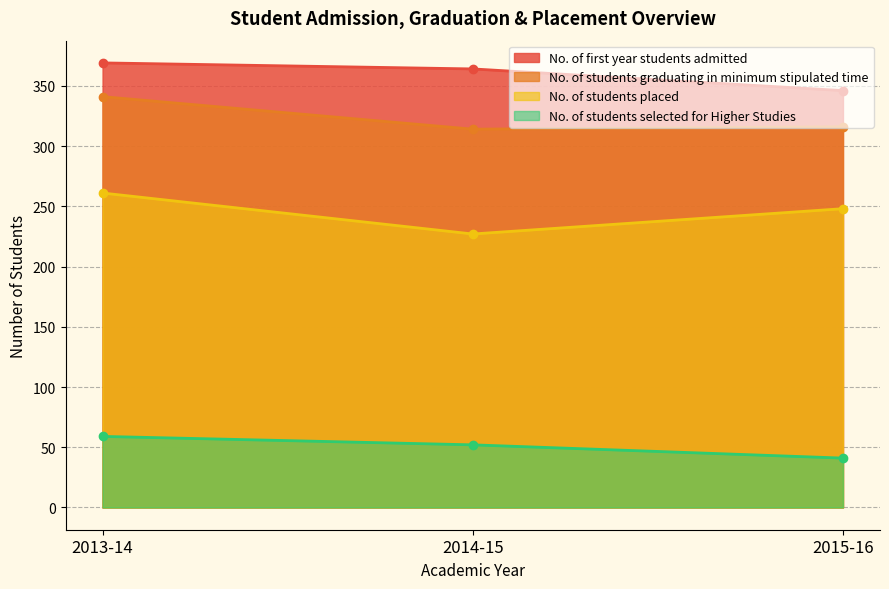

How many lines are shown in the chart?

4